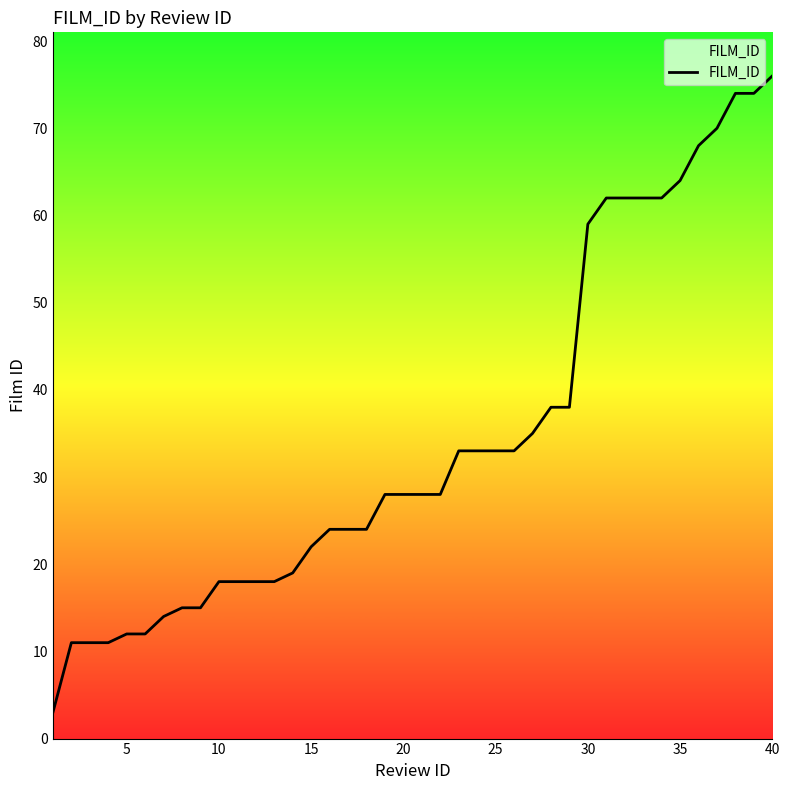

What is the difference between the maximum and minimum values?

73